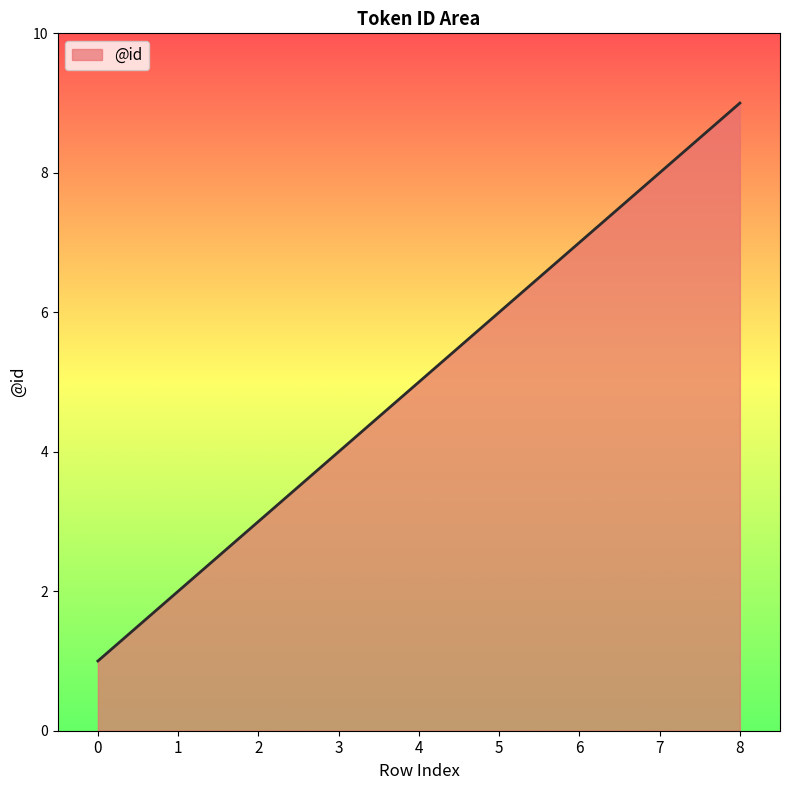

Which has a higher value, 4 or 6?

6